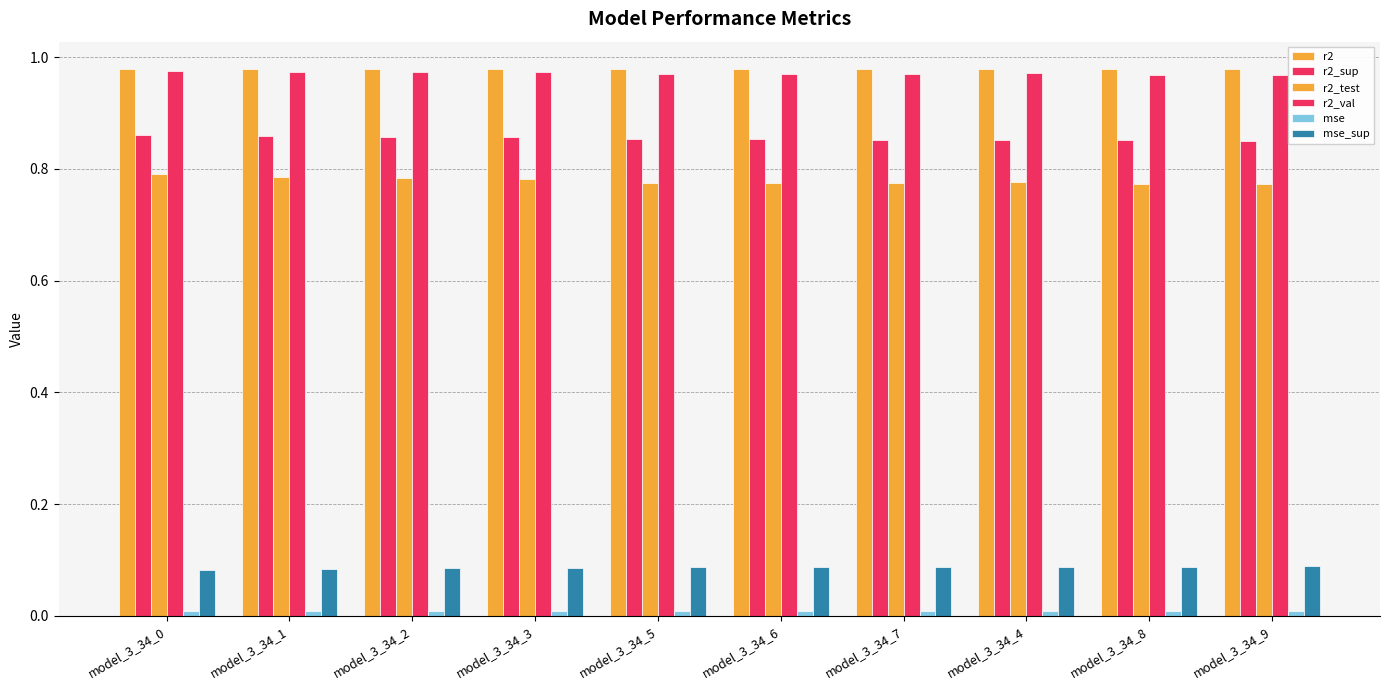

Between model_3_34_2 and model_3_34_4, which series saw the biggest shift?

r2_test